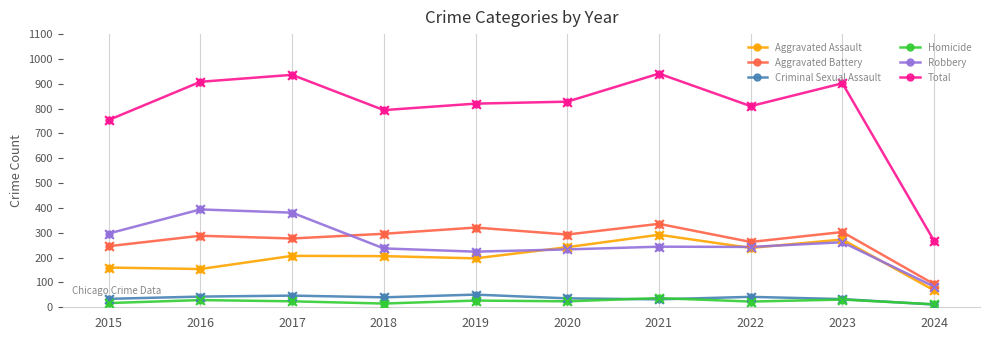

At how many categories does at least one series exceed 236?

10